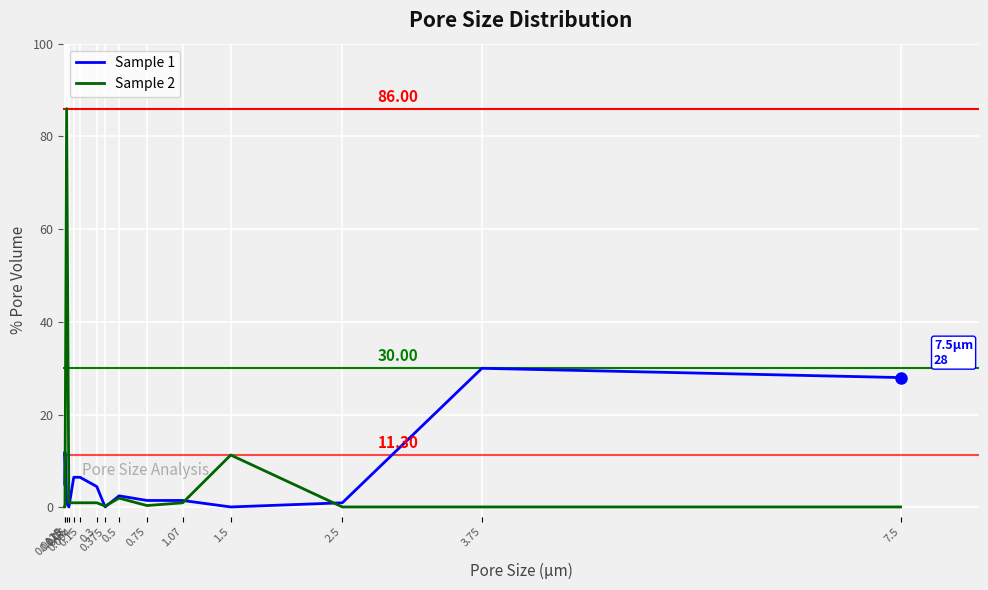

What is the sum of the Sample 1 values at 7.5 and 0.0125?

33.0